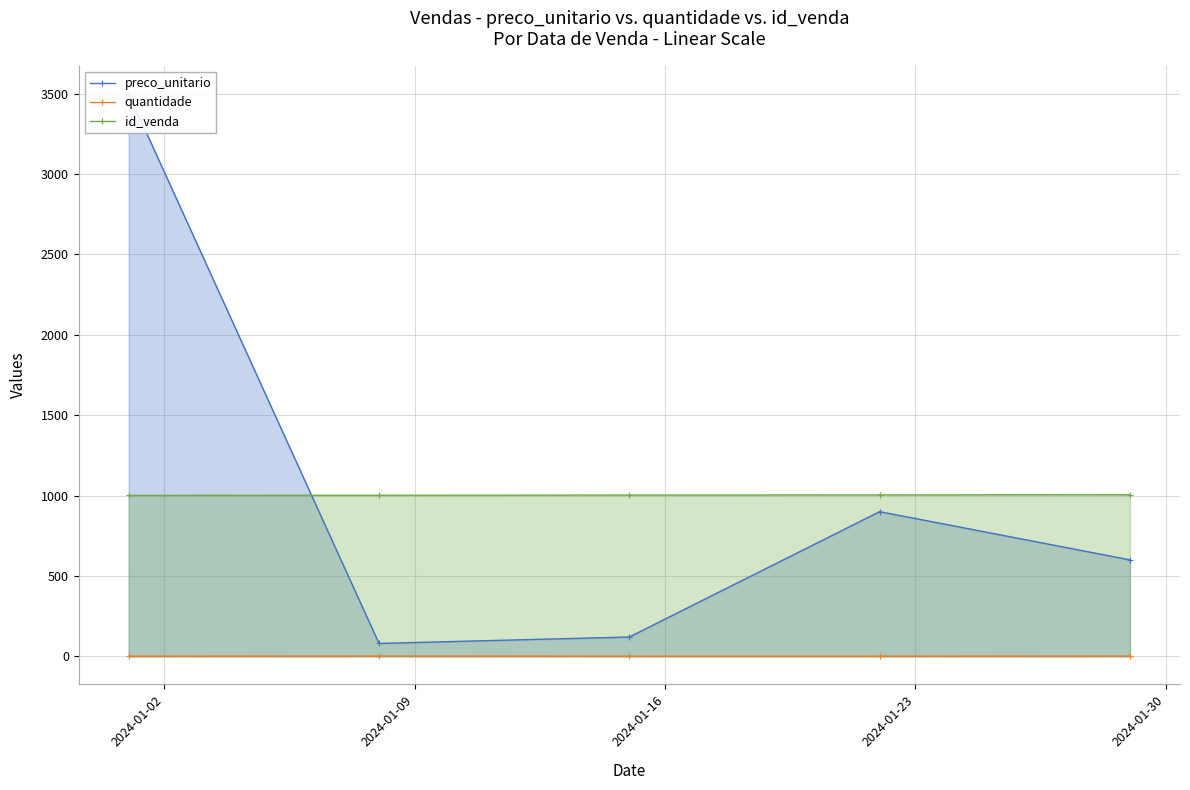

True or false: id_venda has more than 0 points higher than both neighbors.

False